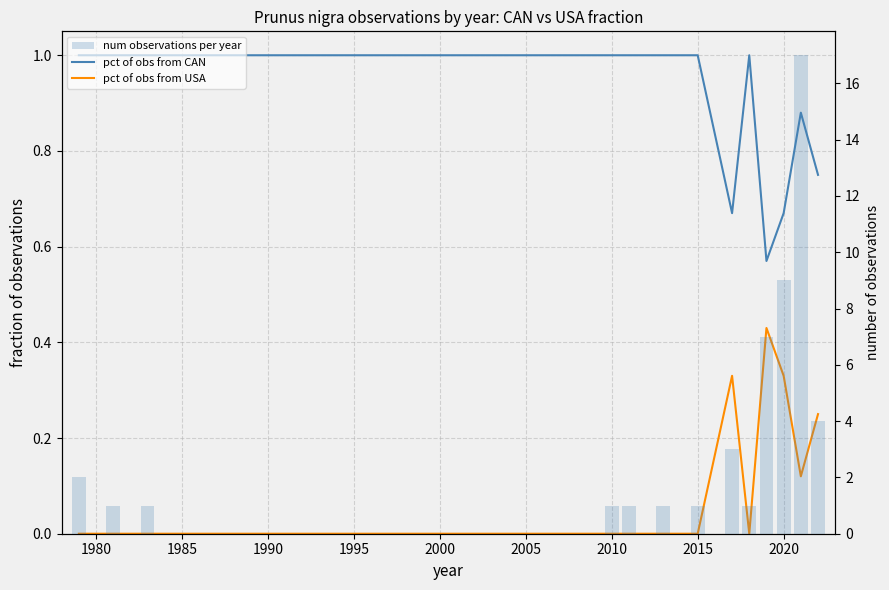

Reading left to right, transcribe all the data shown in this chart.

pct of obs from CAN: 1.0	1.0	1.0	1.0	1.0	1.0	1.0	0.7	1.0	0.6	0.7	0.9	0.8
pct of obs from USA: 0.0	0.0	0.0	0.0	0.0	0.0	0.0	0.3	0.0	0.4	0.3	0.1	0.2
num observations per year: 2.0	1.0	1.0	1.0	1.0	1.0	1.0	3.0	1.0	7.0	9.0	17.0	4.0